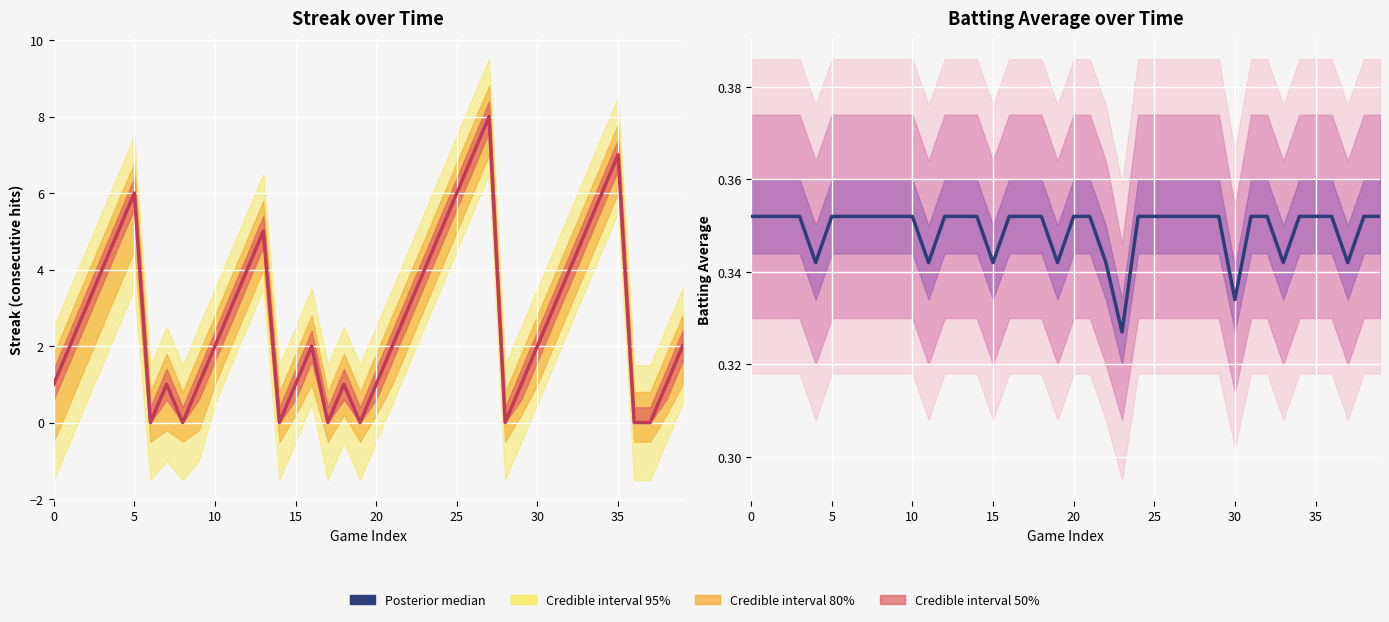

Between 38 and 20, which is larger?

38